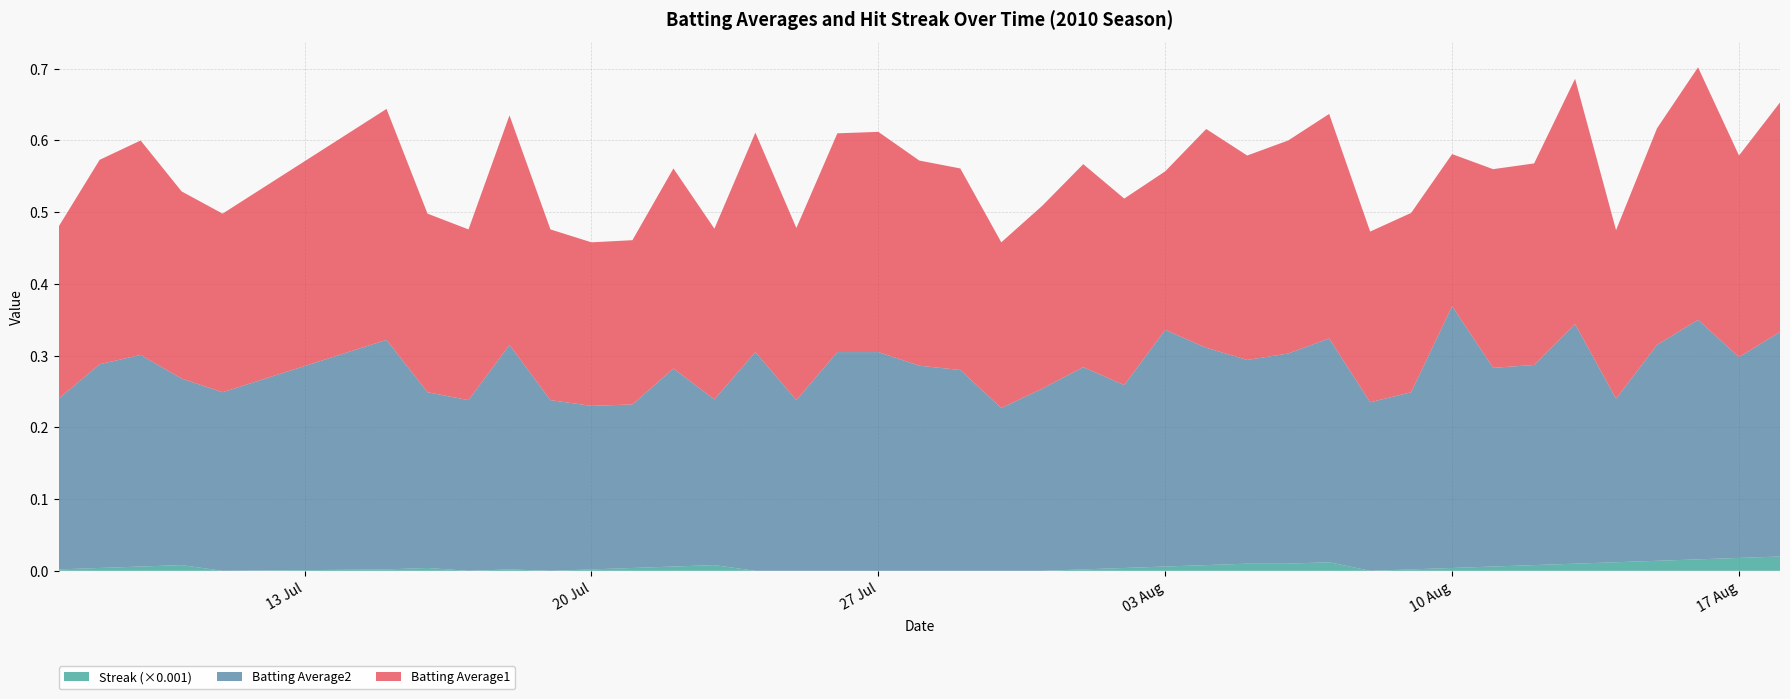

Reading left to right, what are all the values shown in this chart?

Batting Average1: 2010-07-07=0.2	2010-07-08=0.3	2010-07-09=0.3	2010-07-10=0.3	2010-07-11=0.2	2010-07-15=0.3	2010-07-16=0.2	2010-07-17=0.2	2010-07-18=0.3	2010-07-19=0.2	2010-07-20=0.2	2010-07-21=0.2	2010-07-22=0.3	2010-07-23=0.2	2010-07-24=0.3	2010-07-25=0.2	2010-07-26=0.3	2010-07-27=0.3	2010-07-28=0.3	2010-07-29=0.3	2010-07-30=0.2	2010-07-31=0.3	2010-08-01=0.3	2010-08-02=0.3	2010-08-03=0.2	2010-08-04=0.3	2010-08-05=0.3	2010-08-06=0.3	2010-08-07=0.3	2010-08-08=0.2	2010-08-09=0.2	2010-08-10=0.2	2010-08-11=0.3	2010-08-12=0.3	2010-08-13=0.3	2010-08-14=0.2	2010-08-15=0.3	2010-08-16=0.4	2010-08-17=0.3	2010-08-18=0.3
Batting Average2: 2010-07-07=0.2	2010-07-08=0.3	2010-07-09=0.3	2010-07-10=0.3	2010-07-11=0.2	2010-07-15=0.3	2010-07-16=0.2	2010-07-17=0.2	2010-07-18=0.3	2010-07-19=0.2	2010-07-20=0.2	2010-07-21=0.2	2010-07-22=0.3	2010-07-23=0.2	2010-07-24=0.3	2010-07-25=0.2	2010-07-26=0.3	2010-07-27=0.3	2010-07-28=0.3	2010-07-29=0.3	2010-07-30=0.2	2010-07-31=0.3	2010-08-01=0.3	2010-08-02=0.3	2010-08-03=0.3	2010-08-04=0.3	2010-08-05=0.3	2010-08-06=0.3	2010-08-07=0.3	2010-08-08=0.2	2010-08-09=0.2	2010-08-10=0.4	2010-08-11=0.3	2010-08-12=0.3	2010-08-13=0.3	2010-08-14=0.2	2010-08-15=0.3	2010-08-16=0.3	2010-08-17=0.3	2010-08-18=0.3
Streak: 2010-07-07=2.0	2010-07-08=4.0	2010-07-09=6.0	2010-07-10=8.0	2010-07-11=0.0	2010-07-15=2.0	2010-07-16=4.0	2010-07-17=0.0	2010-07-18=2.0	2010-07-19=0.0	2010-07-20=2.0	2010-07-21=4.0	2010-07-22=6.0	2010-07-23=8.0	2010-07-24=0.0	2010-07-25=0.0	2010-07-26=0.0	2010-07-27=0.0	2010-07-28=0.0	2010-07-29=0.0	2010-07-30=0.0	2010-07-31=0.0	2010-08-01=2.0	2010-08-02=4.0	2010-08-03=6.0	2010-08-04=8.0	2010-08-05=10.0	2010-08-06=10.0	2010-08-07=12.0	2010-08-08=0.0	2010-08-09=2.0	2010-08-10=4.0	2010-08-11=6.0	2010-08-12=8.0	2010-08-13=10.0	2010-08-14=12.0	2010-08-15=14.0	2010-08-16=16.0	2010-08-17=18.0	2010-08-18=20.0